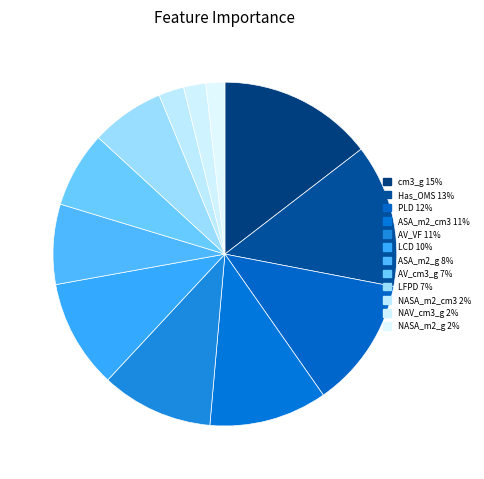

How many slices are in this pie chart?

12